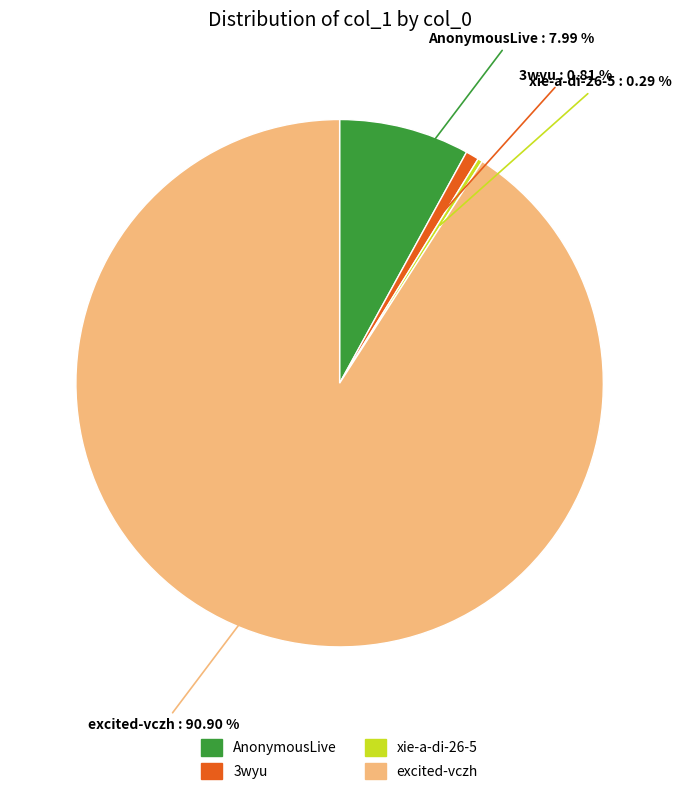

How many segments does this pie chart have?

4